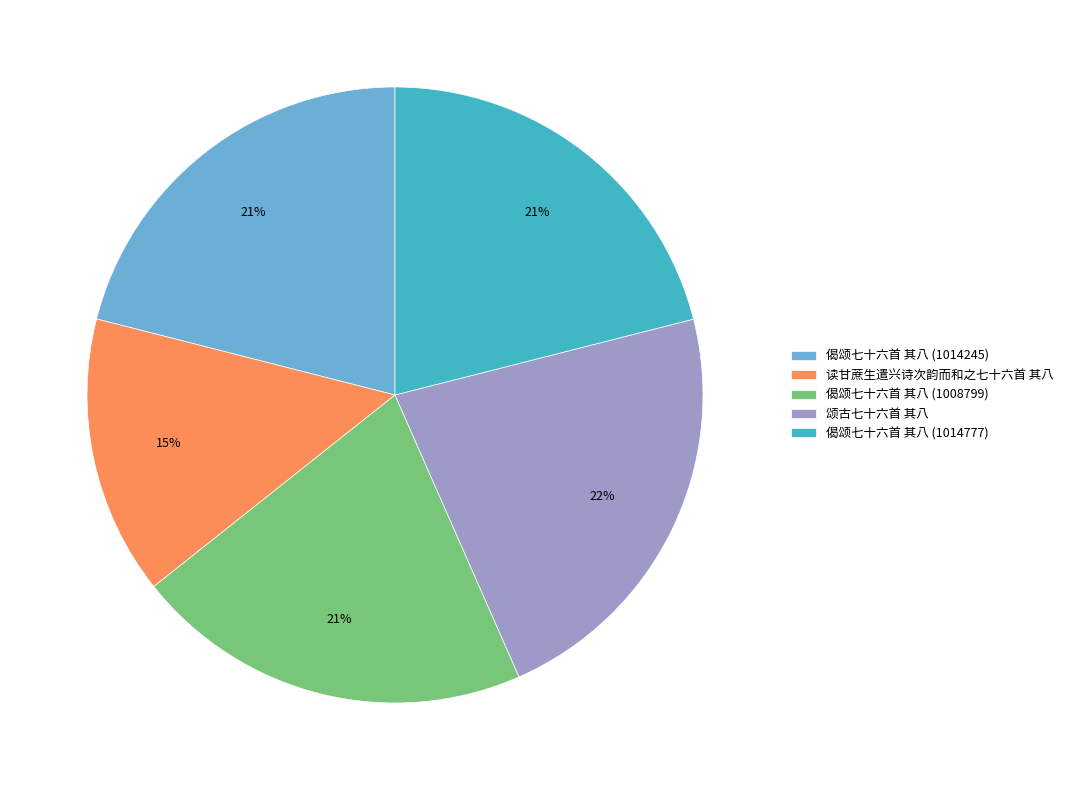

What is the ratio of the value at 偈颂七十六首 其八 (1008799) to the value at 偈颂七十六首 其八 (1014777)?

1.0